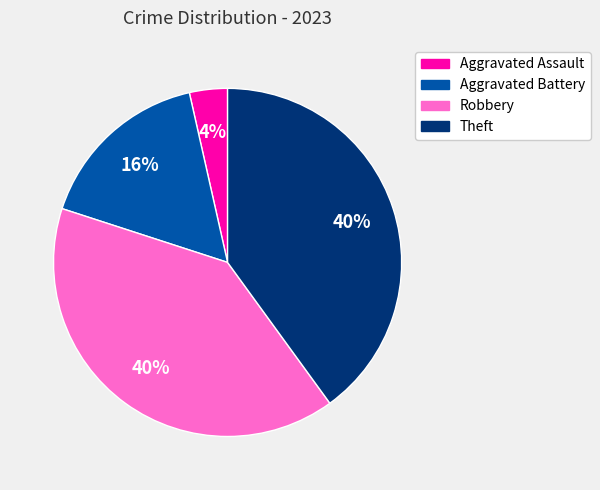

The Theft slice represents 25% of the pie. True or false?

False